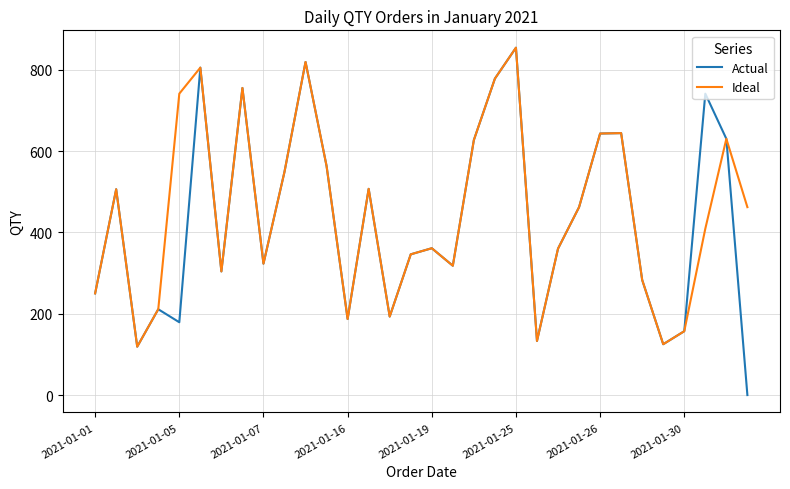

Which series has the widest spread of values?

Actual